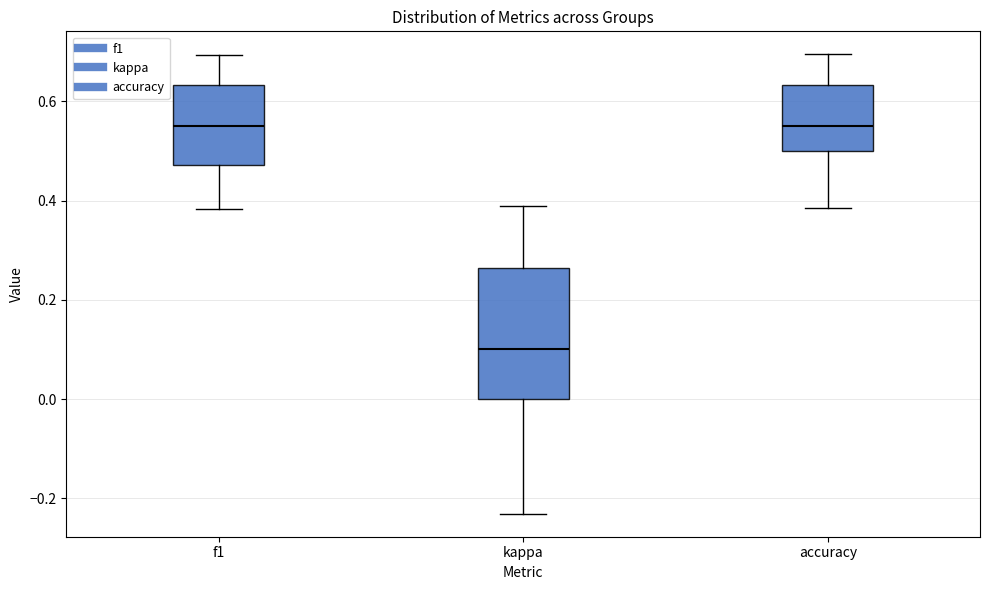

Reading left to right, read every box against the y-axis: the position of its median line, the range the box covers, and the ends of its whiskers. The values are not printed on the chart, so give them approximately, as read against the axis.

f1: median 0.56, box 0.48 to 0.64, whiskers 0.38 to 0.70
kappa: median 0.10, box 0.00 to 0.26, whiskers -0.24 to 0.38
accuracy: median 0.56, box 0.50 to 0.64, whiskers 0.38 to 0.70